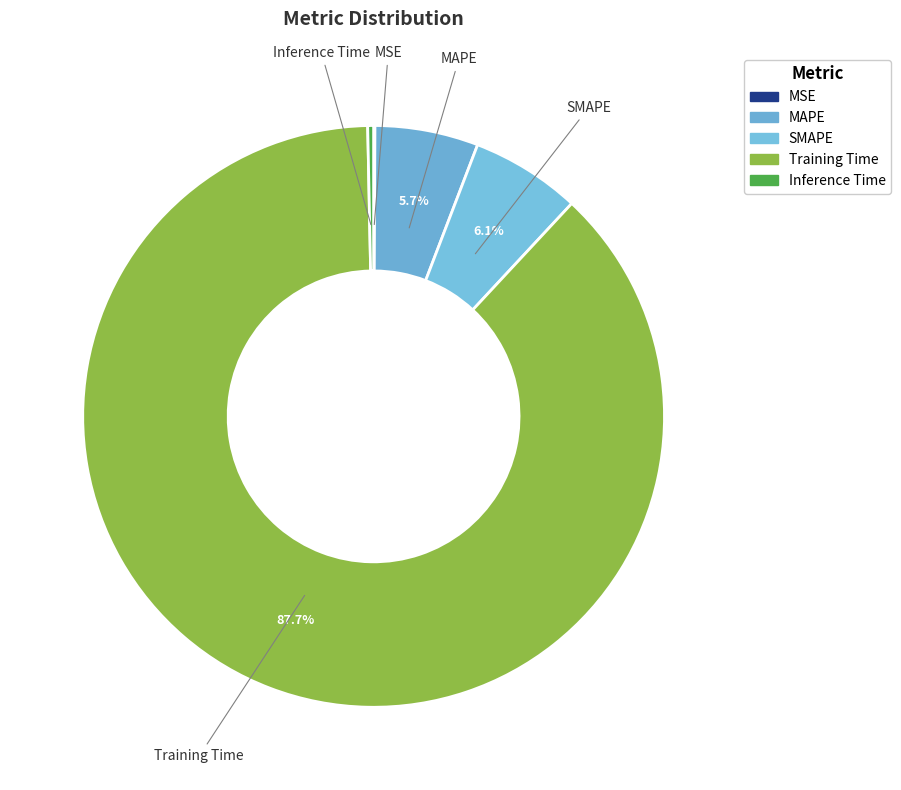

The MAPE slice represents 14% of the pie. True or false?

False